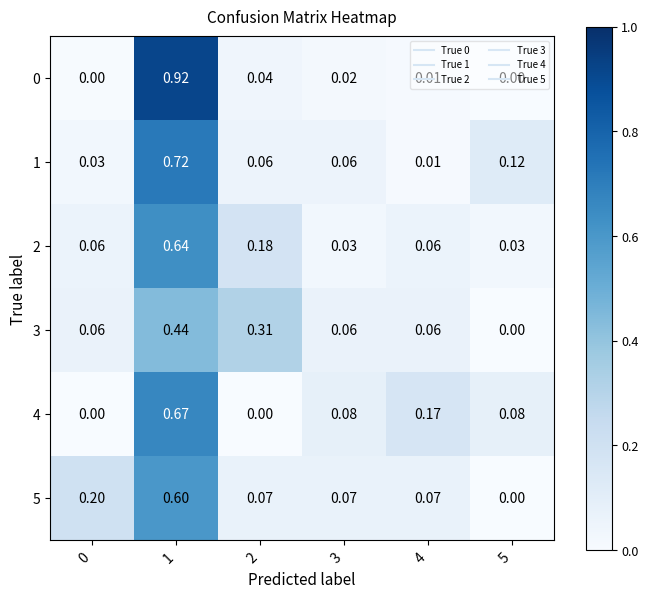

Is the value of 5 at 3 greater than the value of 1 at 0?

Yes